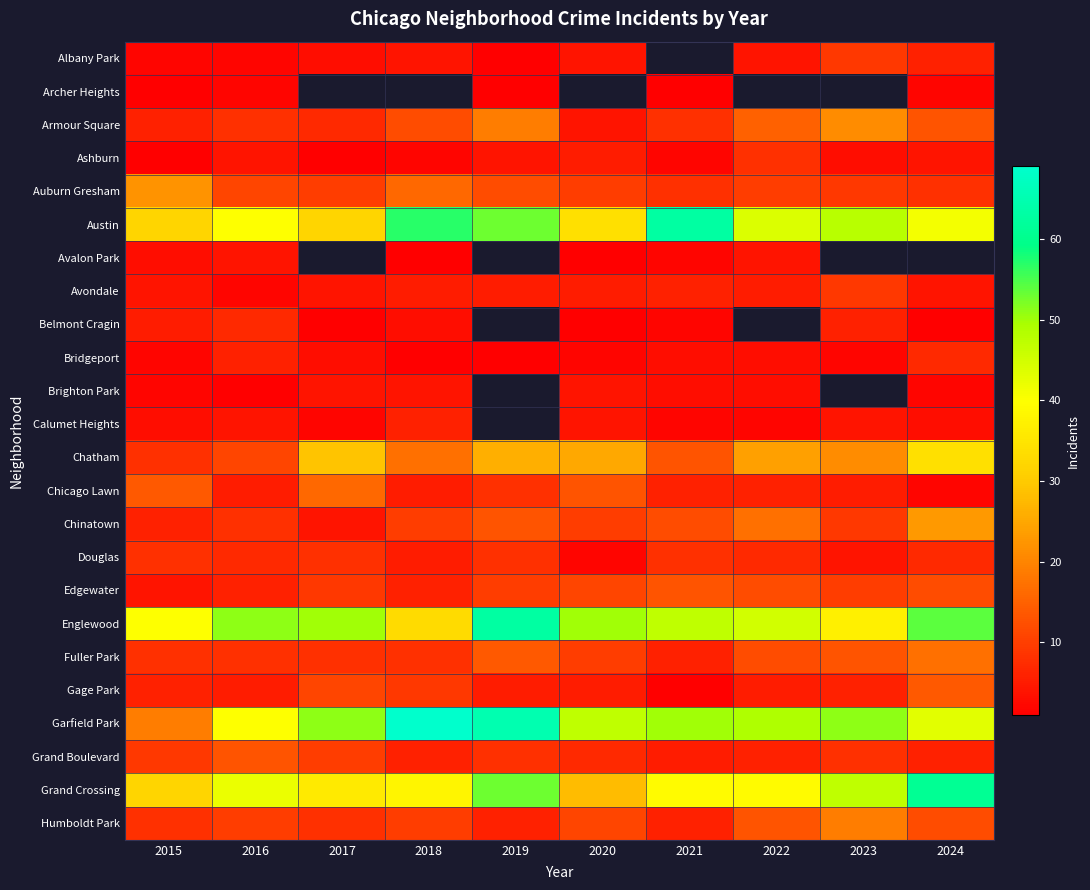

List the series in order of their peak value, lowest first.

Archer Heights, Avalon Park, Brighton Park, Calumet Heights, Belmont Cragin, Bridgeport, Ashburn, Douglas, Albany Park, Avondale, Edgewater, Grand Boulevard, Gage Park, Chicago Lawn, Fuller Park, Humboldt Park, Armour Square, Auburn Gresham, Chinatown, Chatham, Grand Crossing, Austin, Englewood, Garfield Park